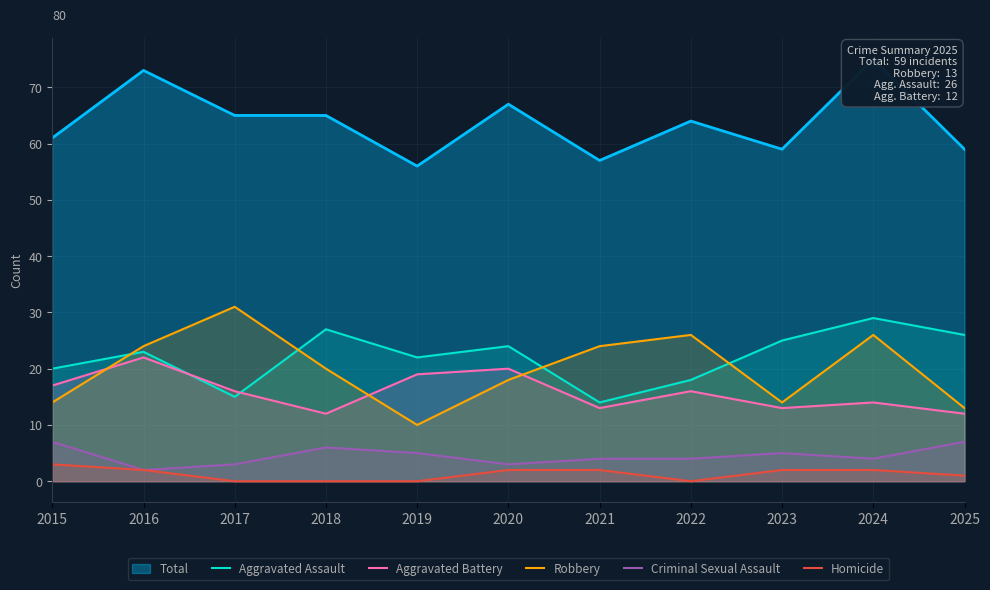

At which label does Robbery reach its peak?

2017